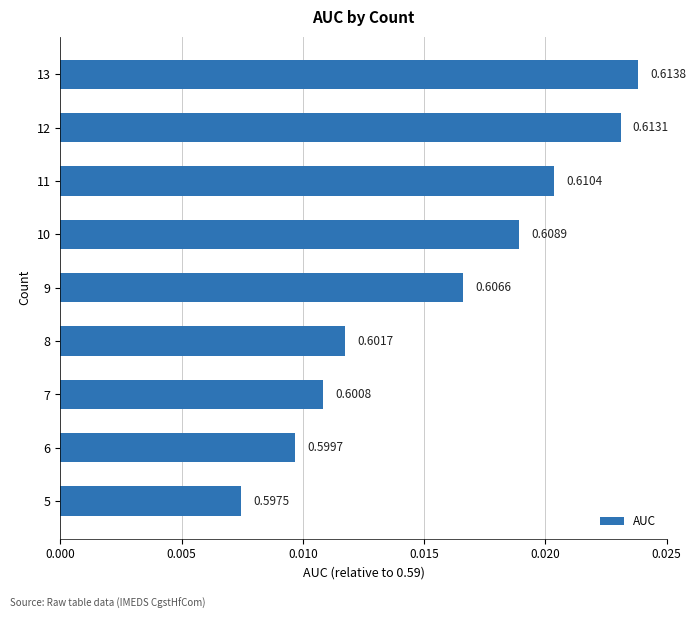

How many bars are there in total?

9